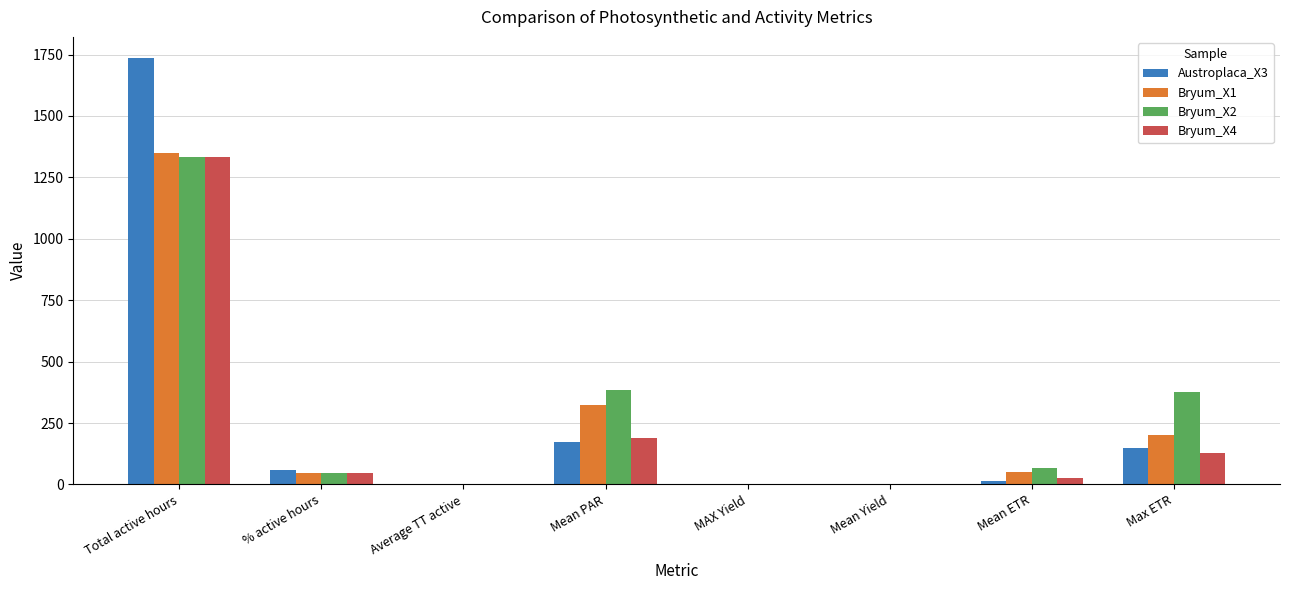

Which category has the highest value in the Bryum_X2 series?

Total active hours